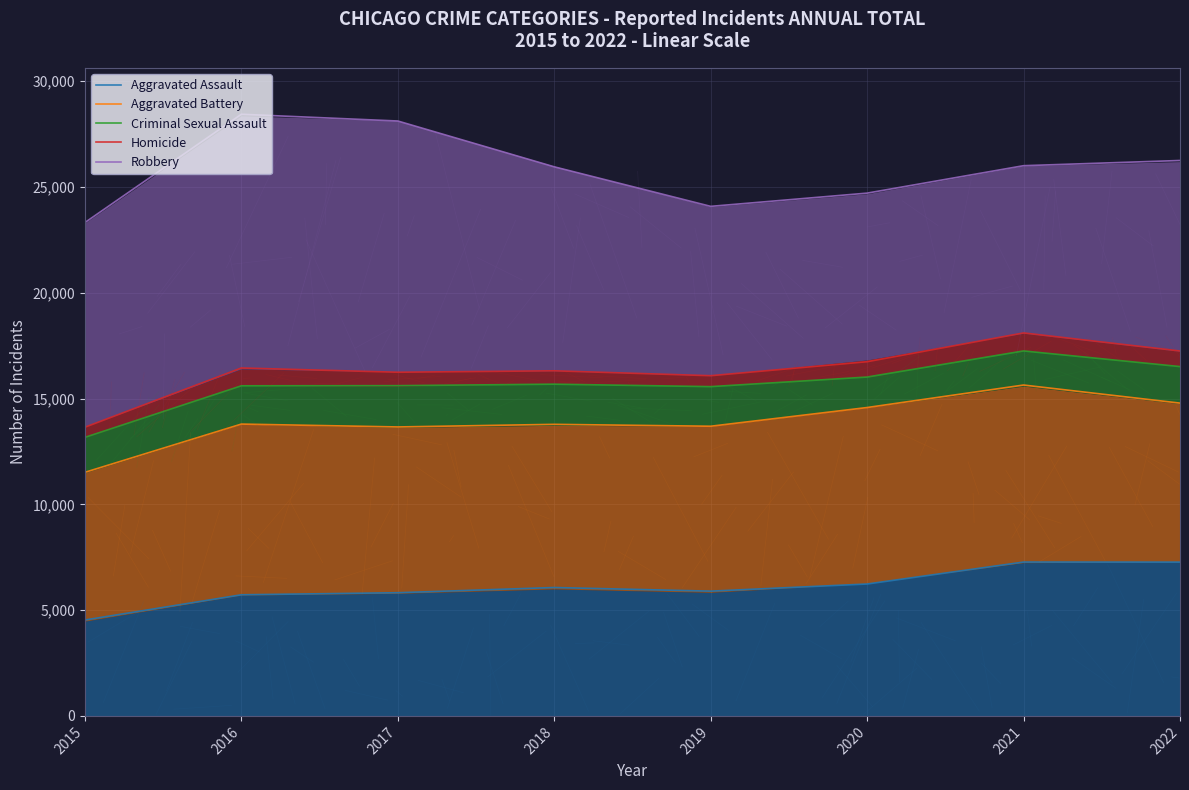

Reading left to right, list all the values displayed in this chart.

Aggravated Assault: 2015=4532.9	2016=5724.0	2017=5822.4	2018=6068.2	2019=5897.0	2020=6233.7	2021=7271.5	2022=7268.5
Aggravated Battery: 2015=11512.9	2016=13792.9	2017=13657.4	2018=13780.7	2019=13691.0	2020=14575.0	2021=15638.4	2022=14784.0
Criminal Sexual Assault: 2015=13164.1	2016=15602.2	2017=15608.9	2018=15679.1	2019=15562.7	2020=16016.0	2021=17250.0	2022=16510.1
Homicide: 2015=13644.1	2016=16444.1	2017=16243.3	2018=16311.1	2019=16079.4	2020=16740.3	2021=18100.6	2022=17247.2
Robbery: 2015=23317.9	2016=28436.4	2017=28117.9	2018=25952.0	2019=24083.7	2020=24709.1	2021=26005.6	2022=26252.3